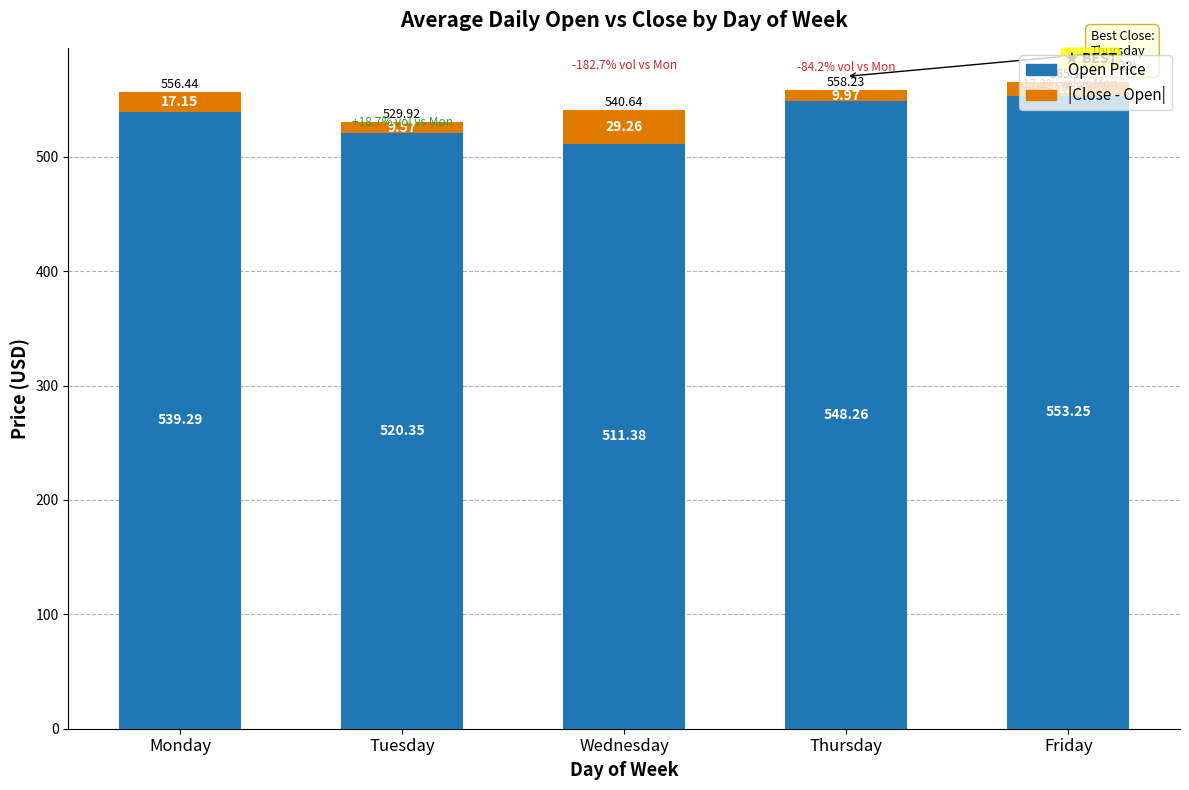

At which category is the sum across all series the highest?

Friday